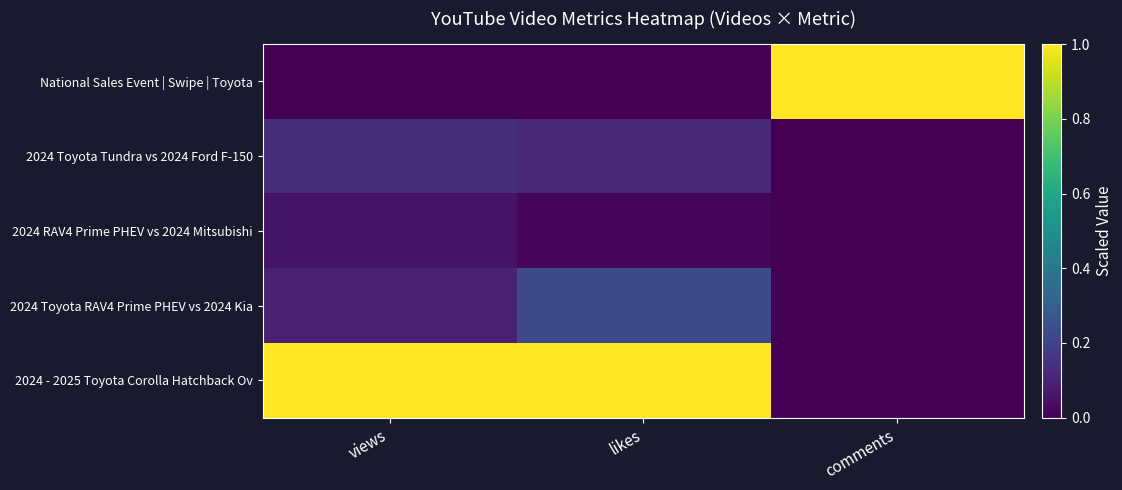

Reading left to right, extract all data points from this chart.

National Sales Event | Swipe | Toyota: views=0.0	likes=0.0	comments=1.0
2024 Toyota Tundra vs 2024 Ford F-150: views=0.1	likes=0.1	comments=0.0
2024 RAV4 Prime PHEV vs 2024 Mitsubishi: views=0.1	likes=0.0	comments=0.0
2024 Toyota RAV4 Prime PHEV vs 2024 Kia: views=0.1	likes=0.2	comments=0.0
2024 - 2025 Toyota Corolla Hatchback Ov: views=1.0	likes=1.0	comments=0.0